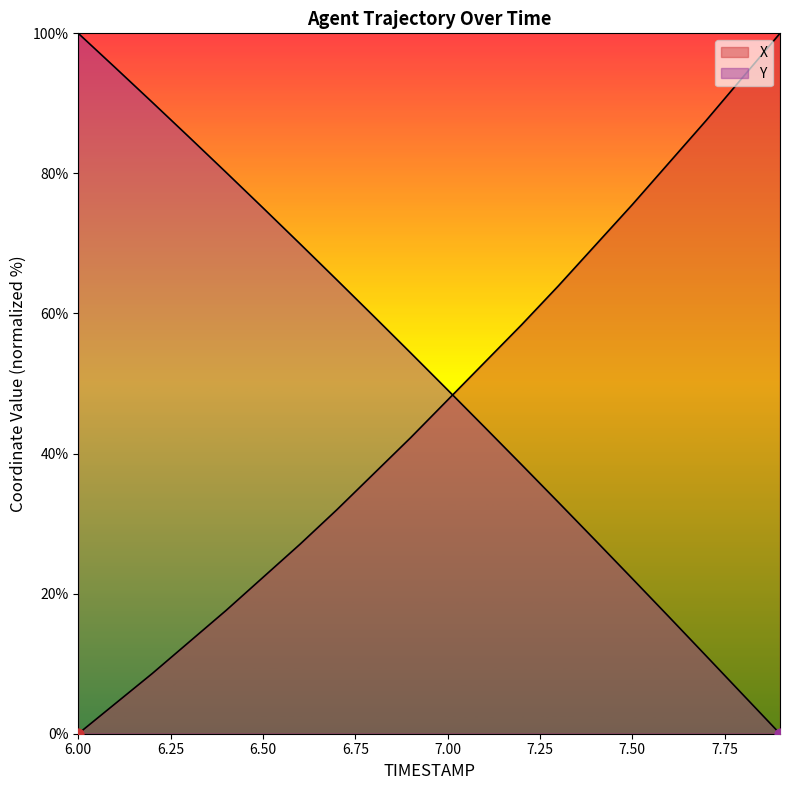

Which series contains the highest Y value?

X